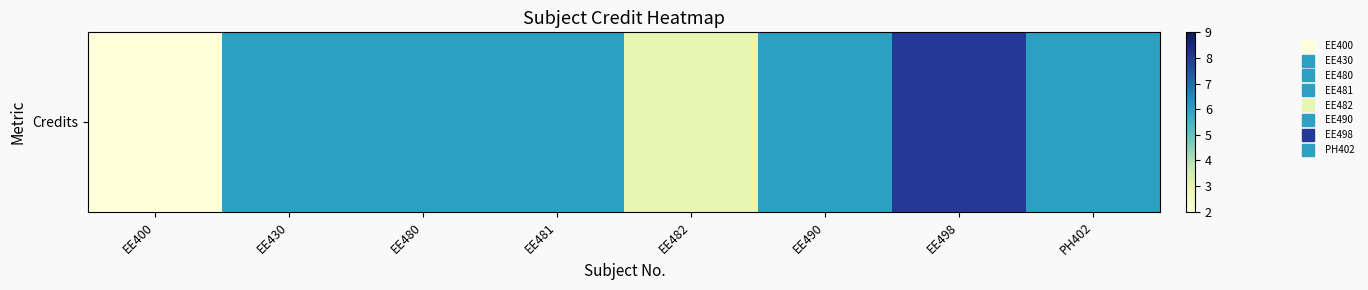

What is the sum of the values at EE400 and EE490?

8